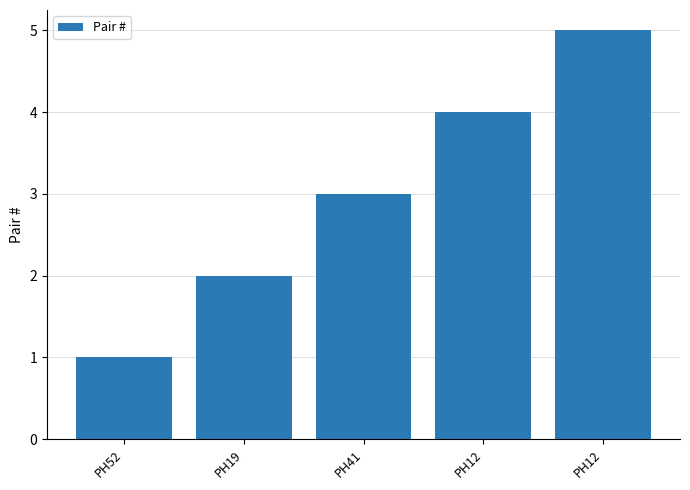

What is the change in value from PH52 to PH12?

+3